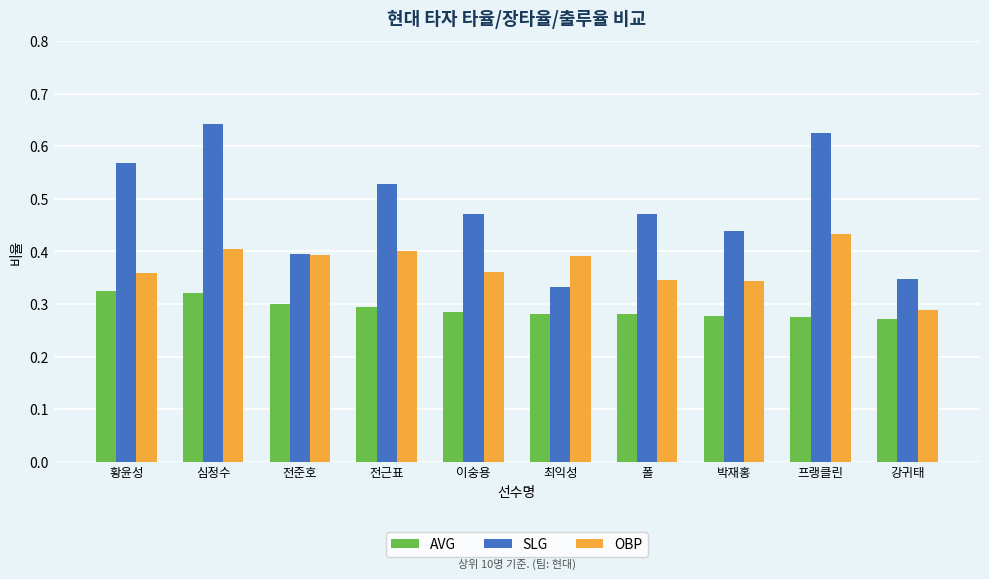

Which series has the largest range (max minus min)?

SLG